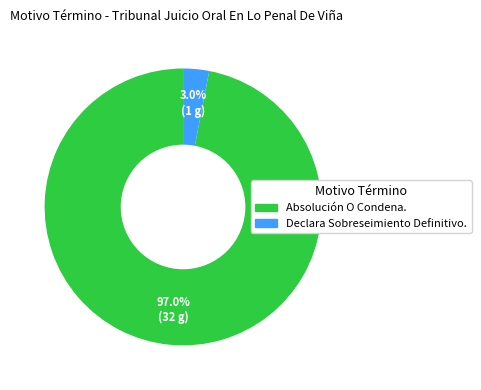

Which slice is the largest?

Absolución O Condena.